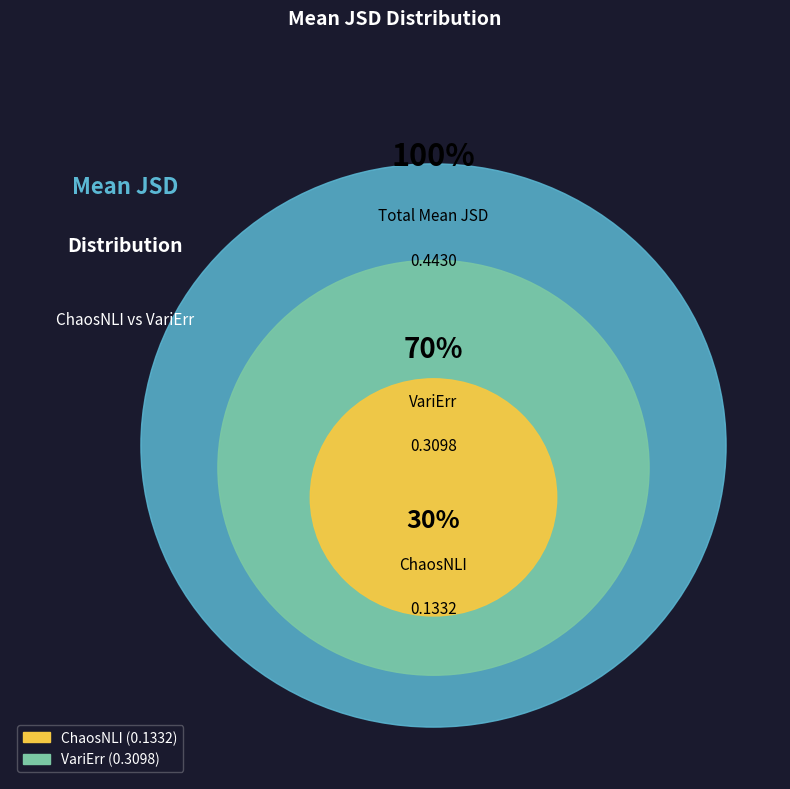

The ChaosNLI slice represents 36% of the pie. True or false?

False